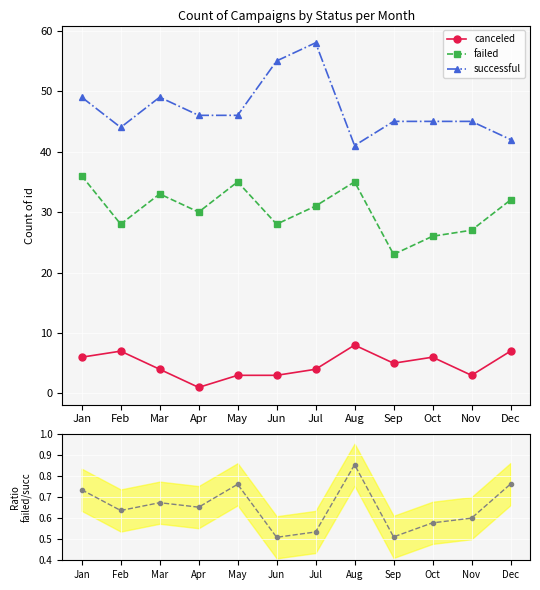

True or false: failed/successful and successful intersect in this chart.

False